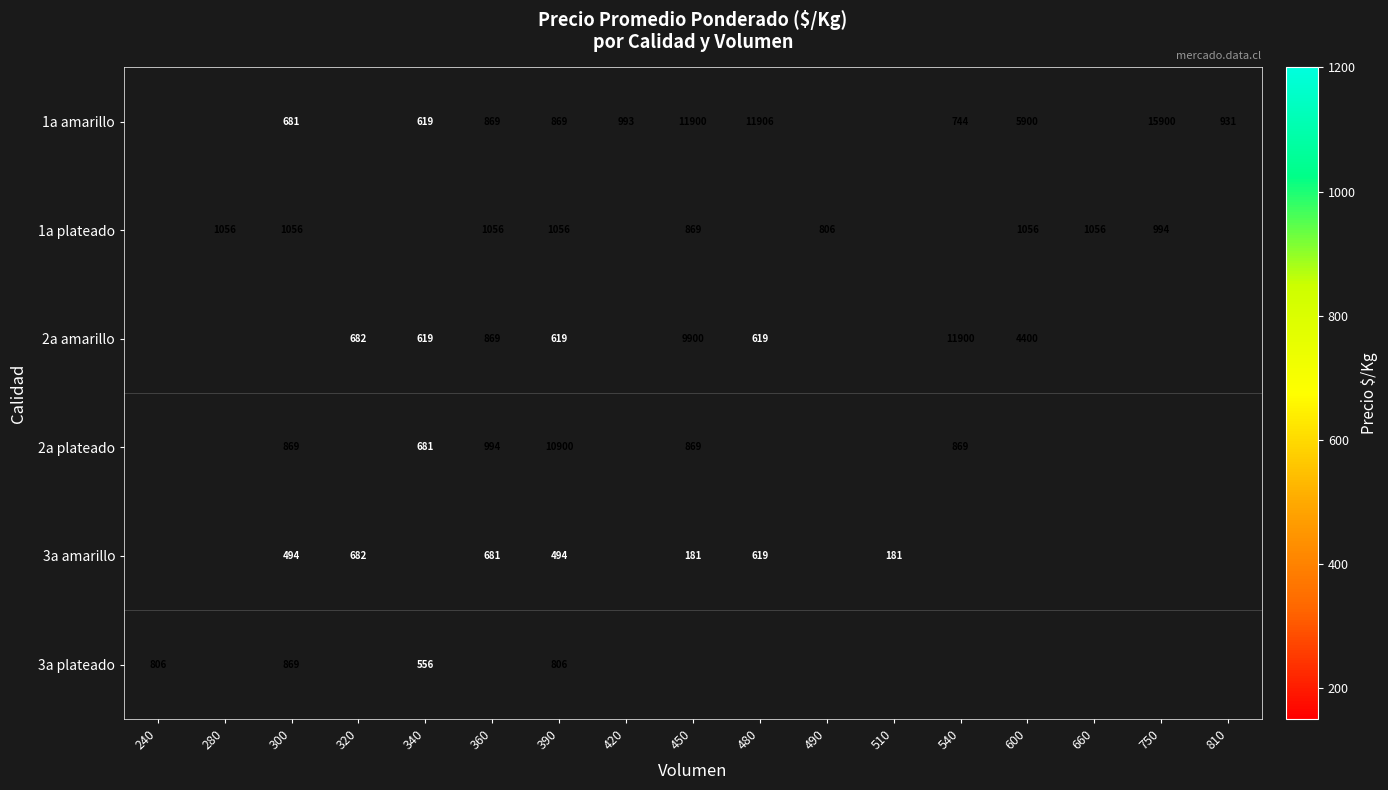

True or false: 1a amarillo has a value of 2674 at 600.

False